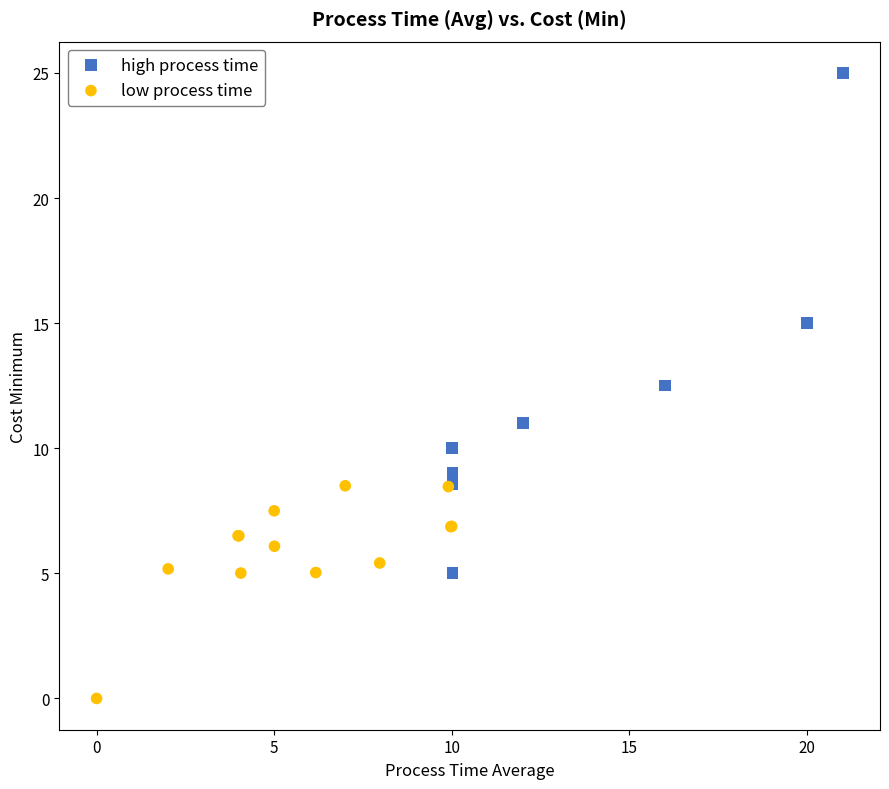

Which series contains the lowest Y value?

low process time